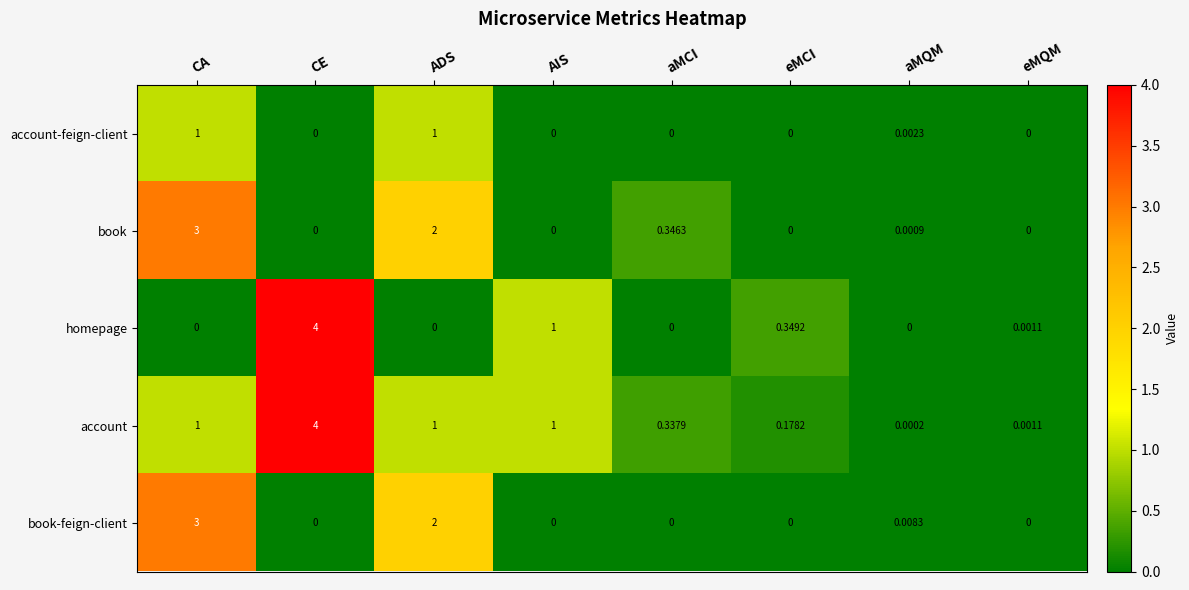

Which series has the largest total across all categories?

account